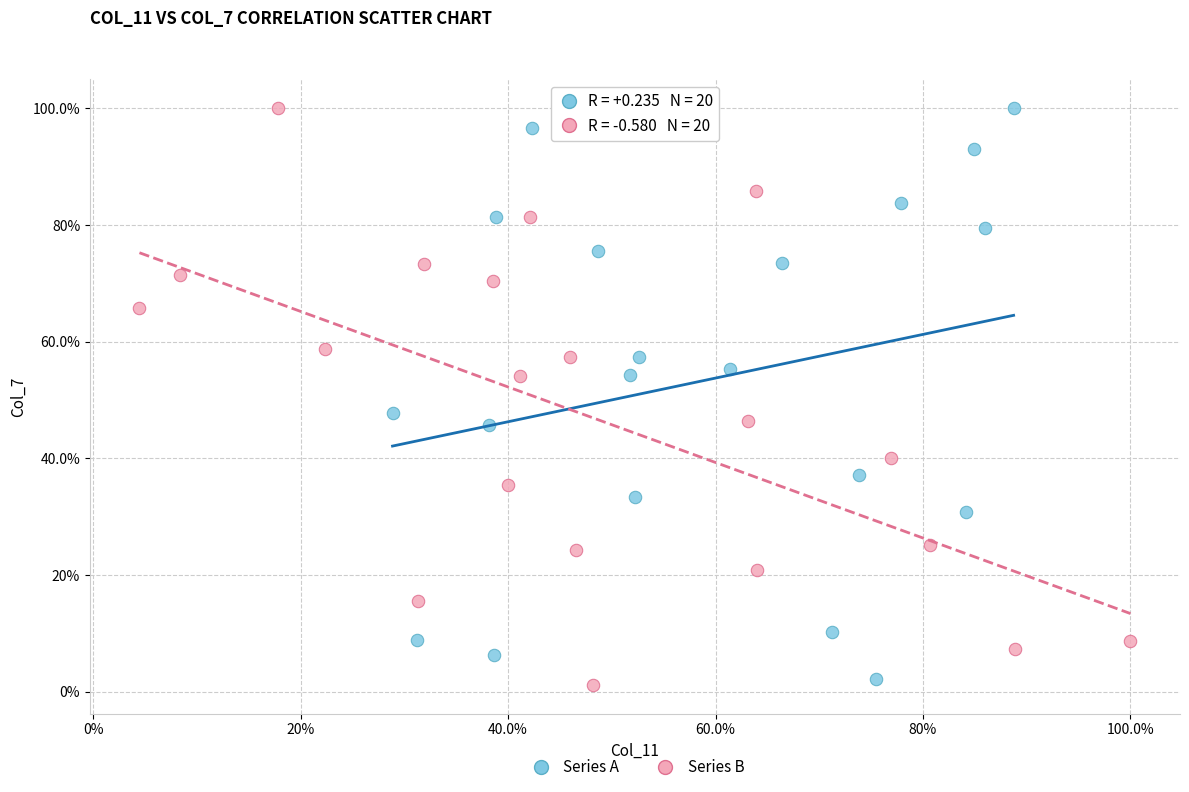

What are all the series names shown in the legend?

Series A, Series B